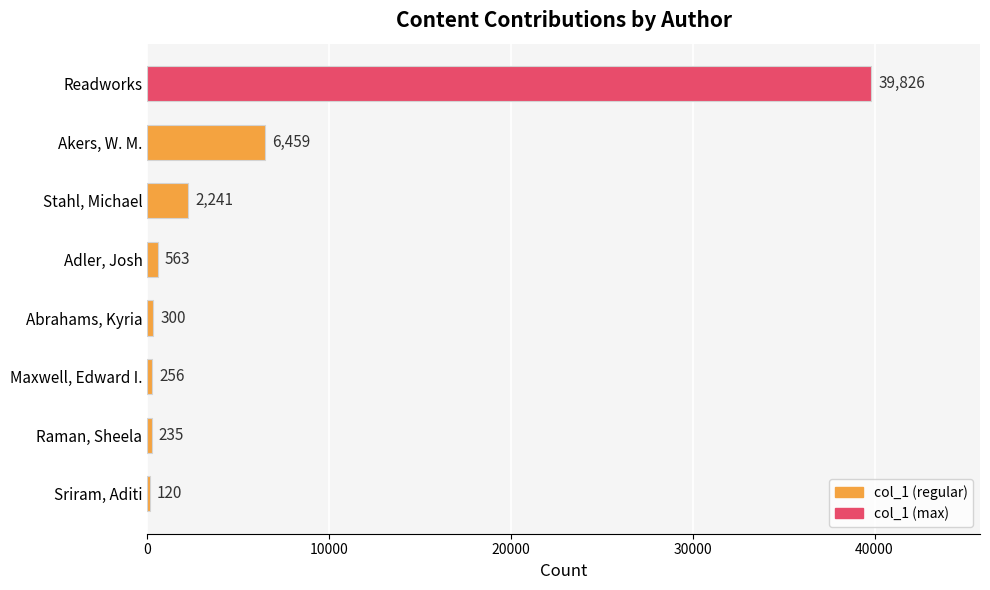

What is the maximum value shown in the chart?

39826